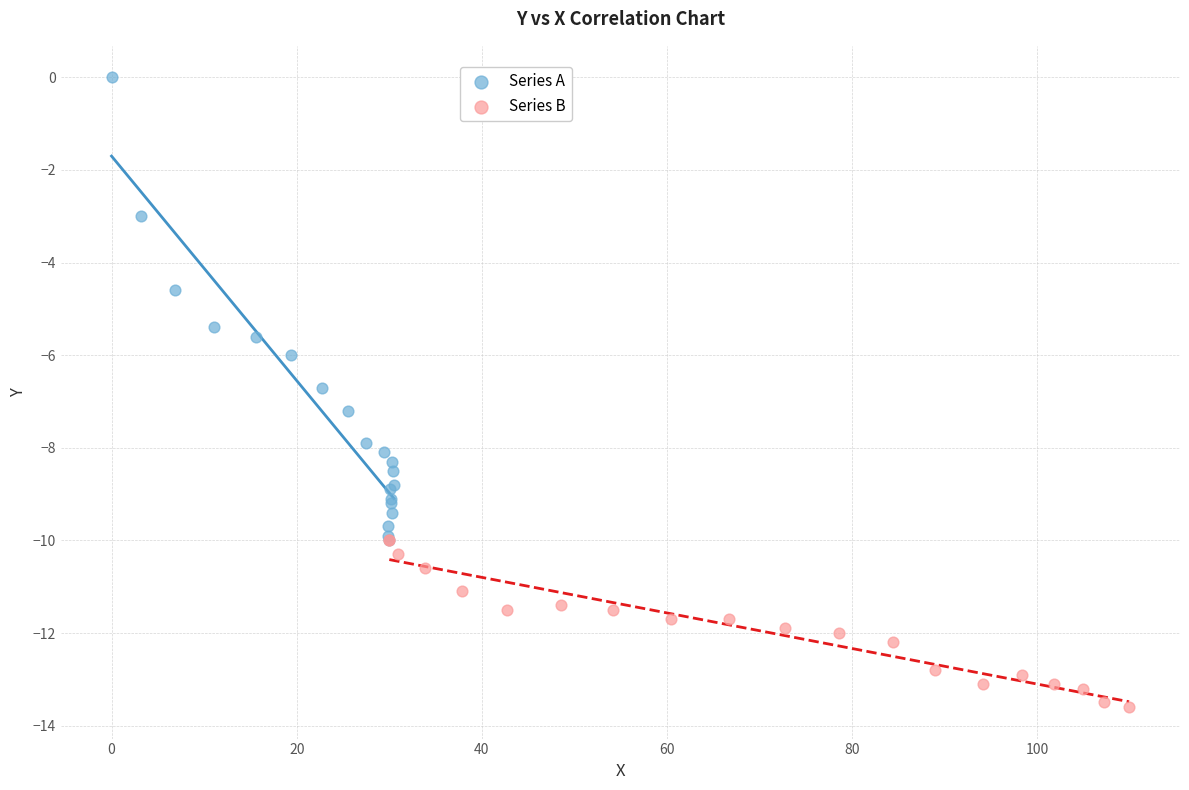

Which series has the widest spread of Y values?

Series A